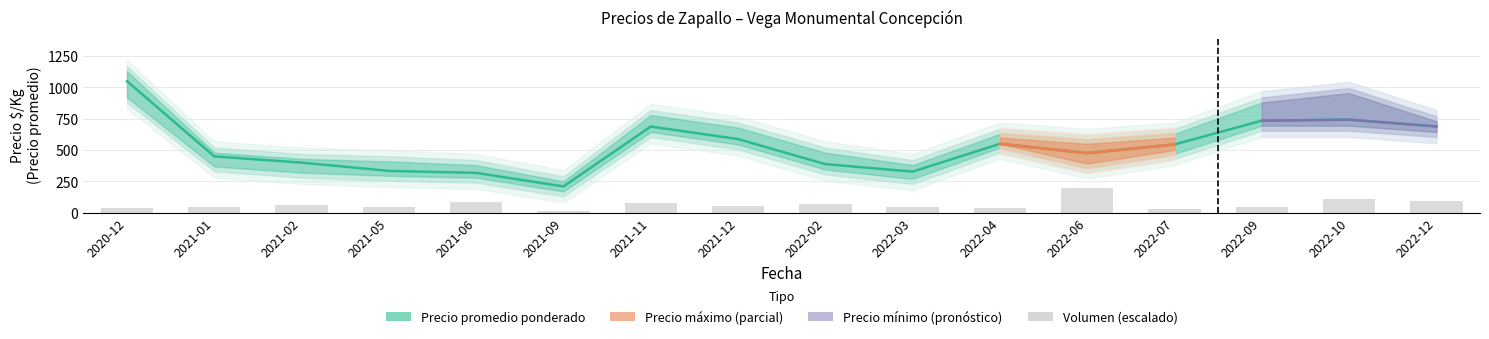

Between 2021-01 and 2021-02, which is larger?

2021-01